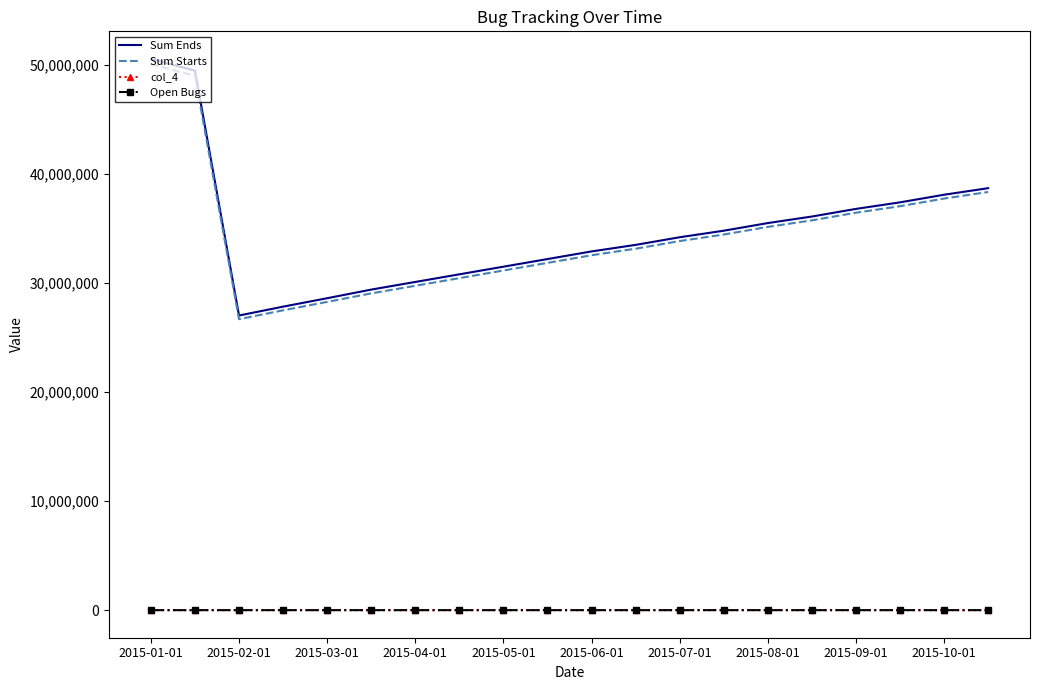

What is the maximum value shown in the chart?

50557121.0